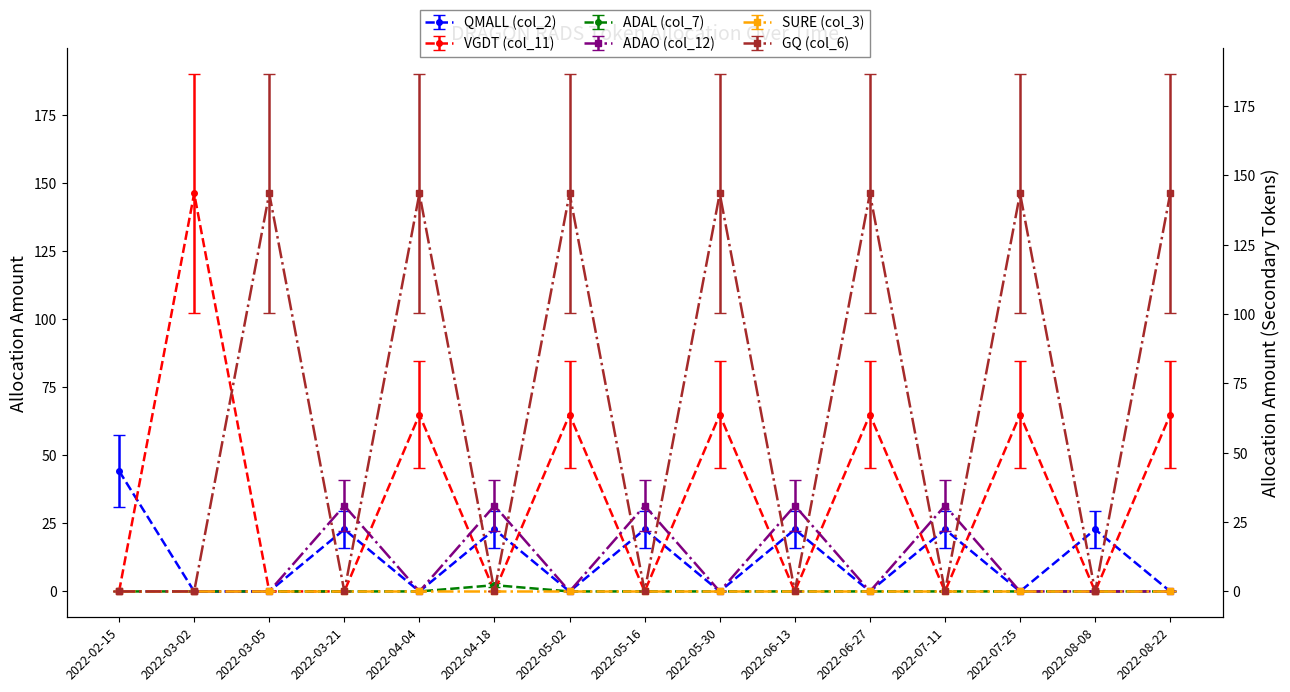

What is the average value of the GQ (col_6) series?

87.0